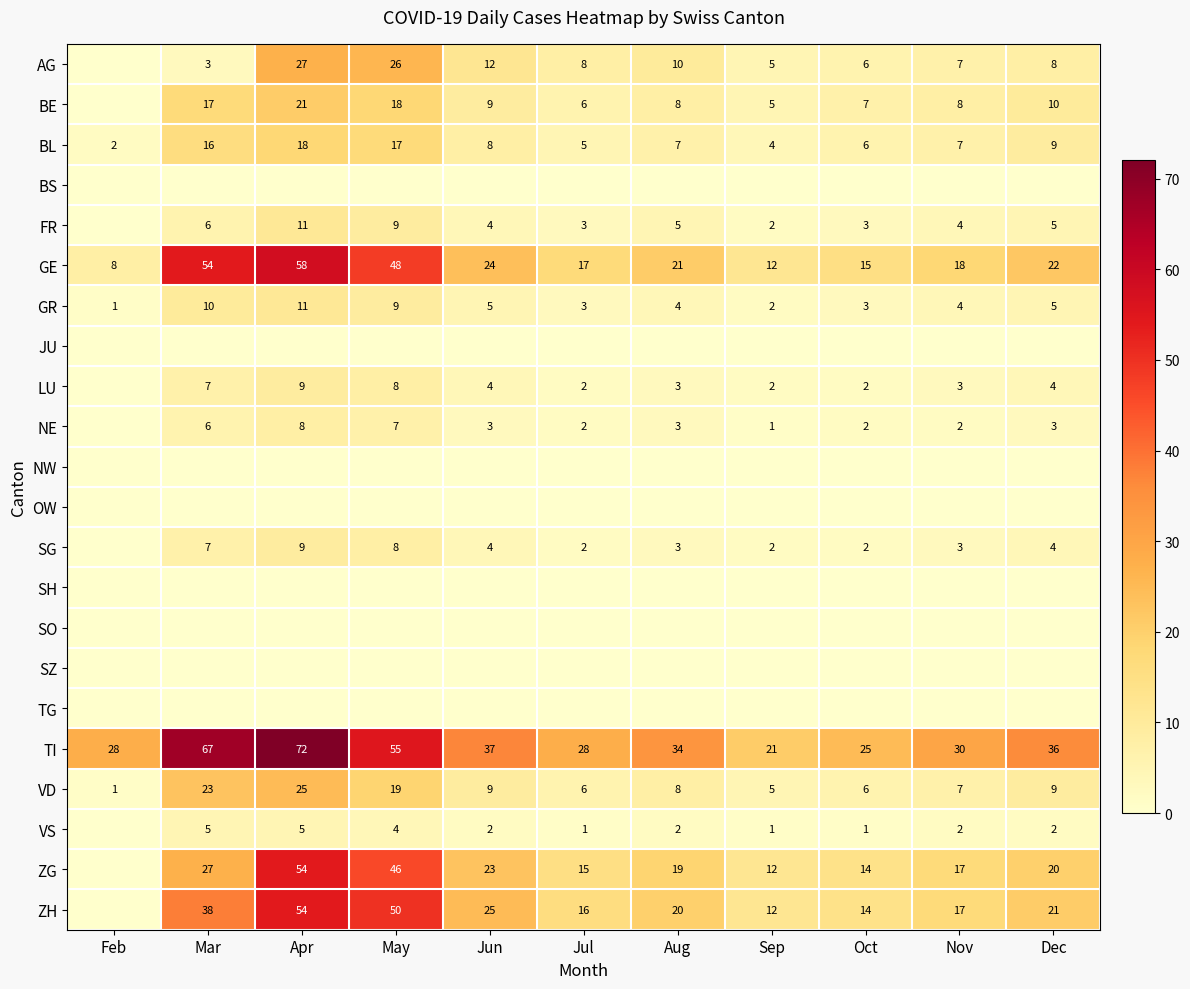

True or false: SG has a value of 4 at Dec.

True